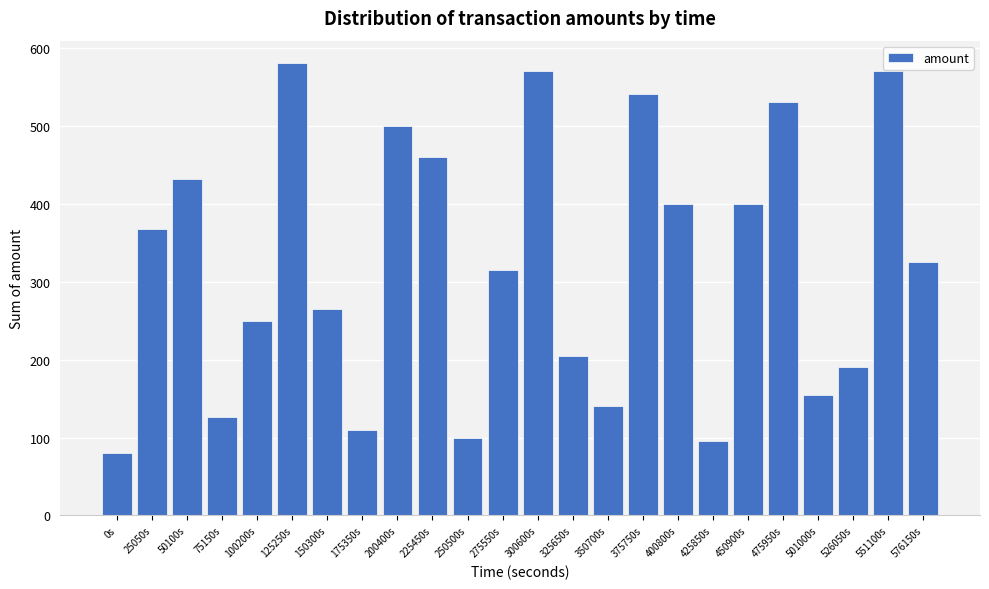

Reading left to right, extract all data points from this chart.

0s=80	25050s=368	50100s=432	75150s=126	100200s=250	125250s=580	150300s=265	175350s=110	200400s=500	225450s=460	250500s=100	275550s=315	300600s=570	325650s=205	350700s=140	375750s=540	400800s=400	425850s=95	450900s=400	475950s=530	501000s=155	526050s=190	551100s=570	576150s=325